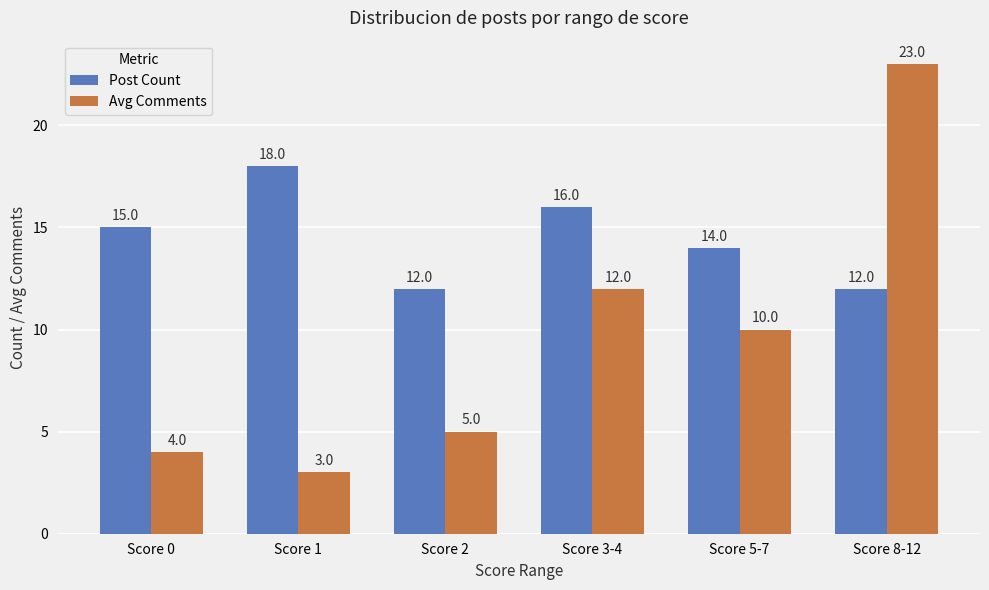

The Post Count series shows 25 at Score 1. True or false?

False